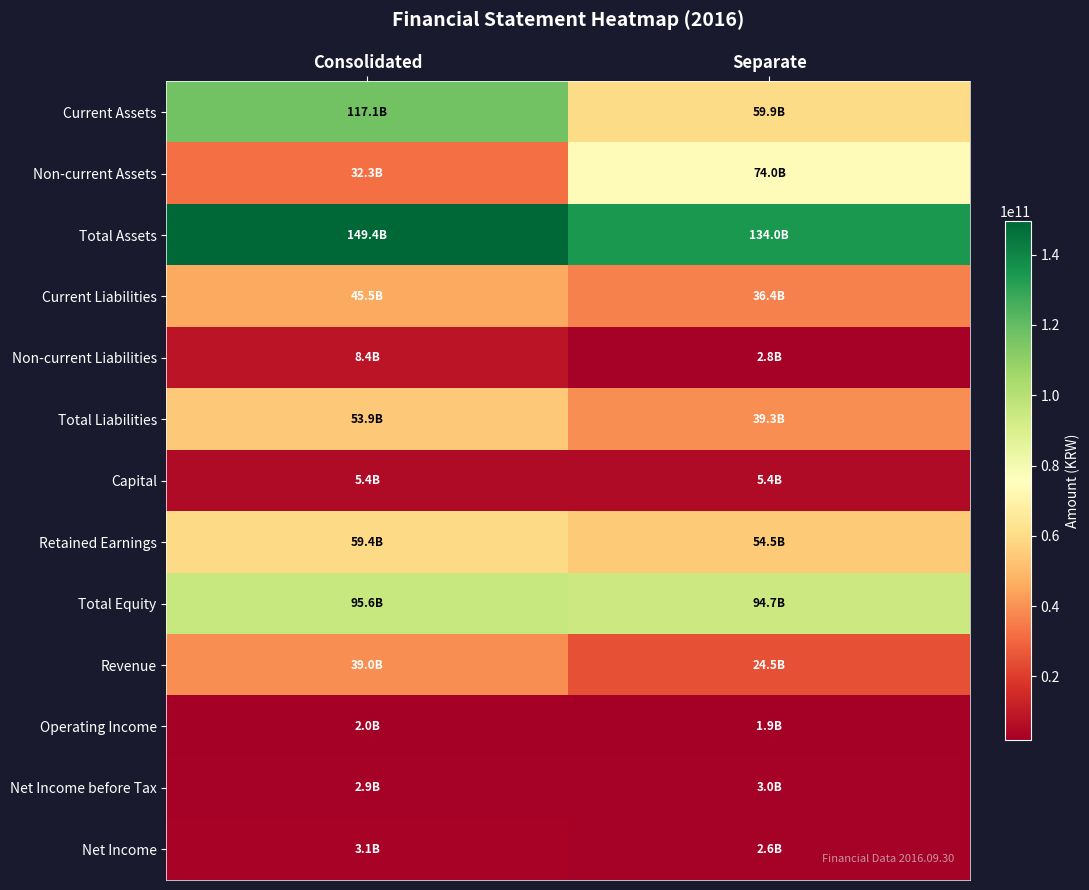

Rank the series at Consolidated from lowest to highest value.

Operating Income, Net Income before Tax, Net Income, Capital, Non-current Liabilities, Non-current Assets, Revenue, Current Liabilities, Total Liabilities, Retained Earnings, Total Equity, Current Assets, Total Assets